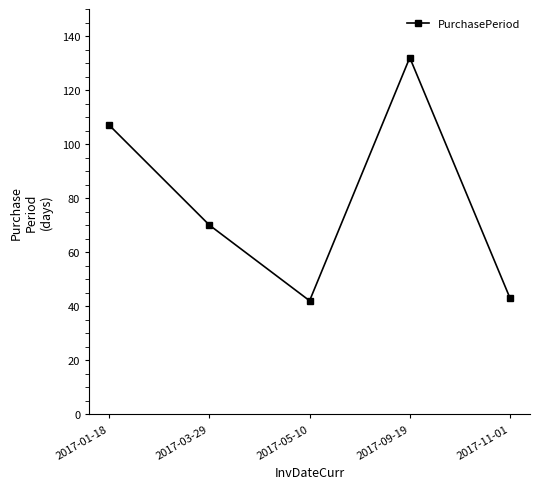

What is the difference between the maximum and minimum values?

90